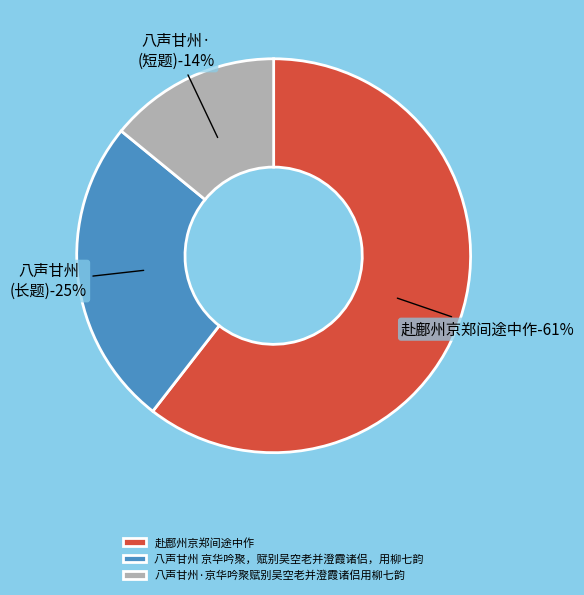

Between 赴鄜州京郑间途中作 and 八声甘州·京华吟聚赋别吴空老并澄霞诸侣用柳七韵, which is larger?

赴鄜州京郑间途中作